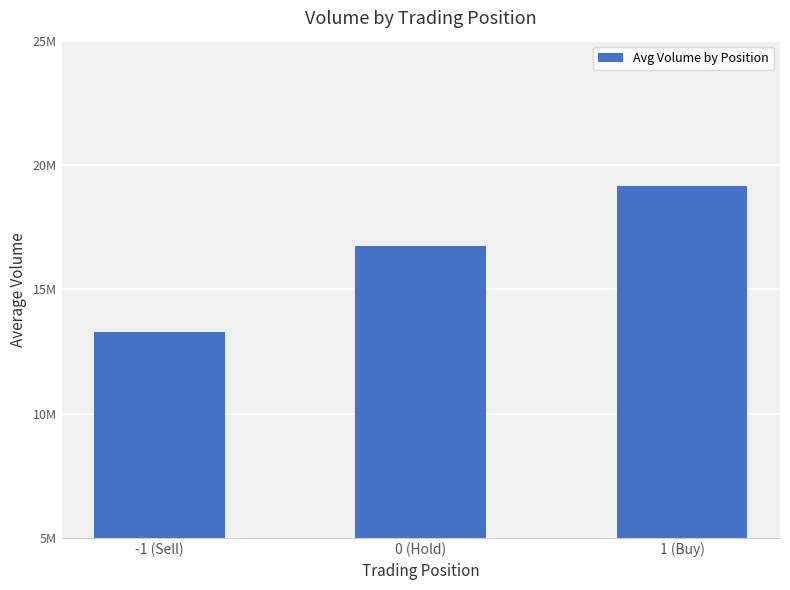

At which category does the chart reach its minimum across all series?

-1 (Sell)